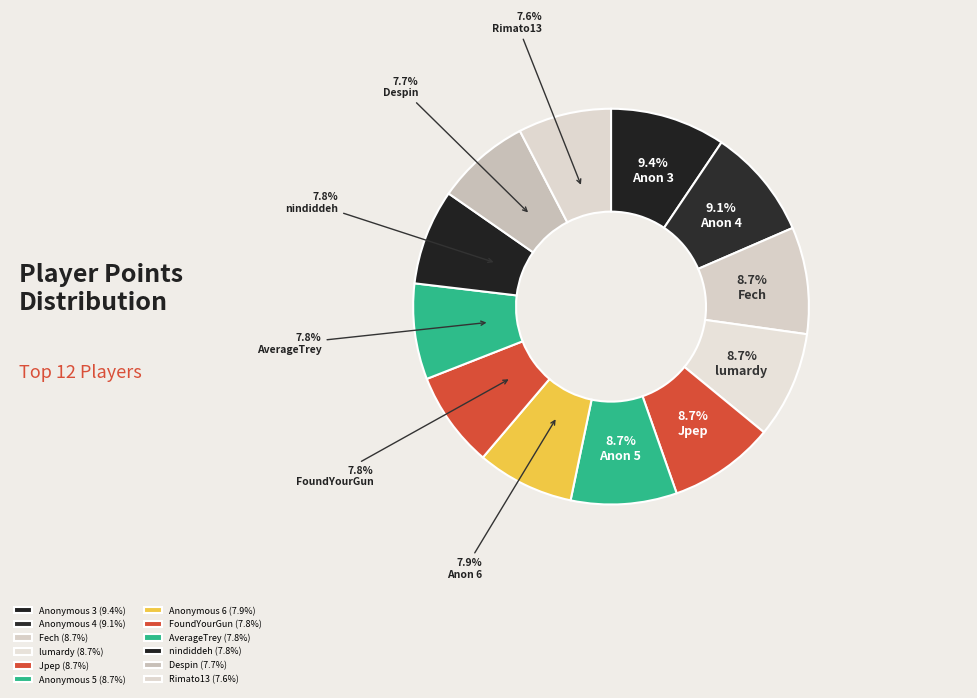

How many slices are in this pie chart?

12